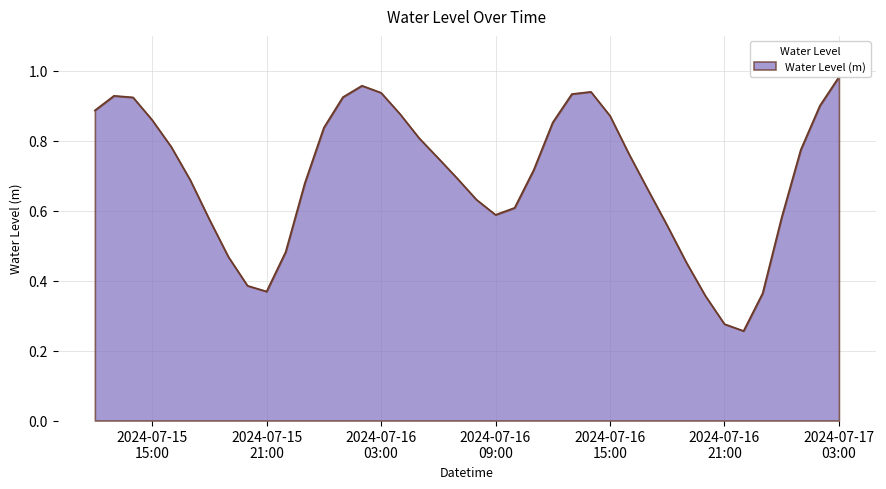

What is the value of the 9th point from the left?

0.4